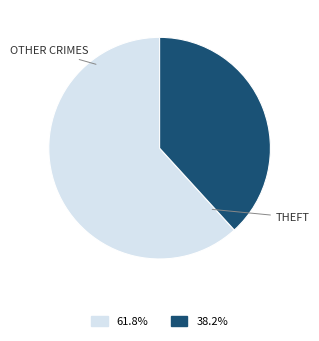

Does any single category account for the majority?

Yes